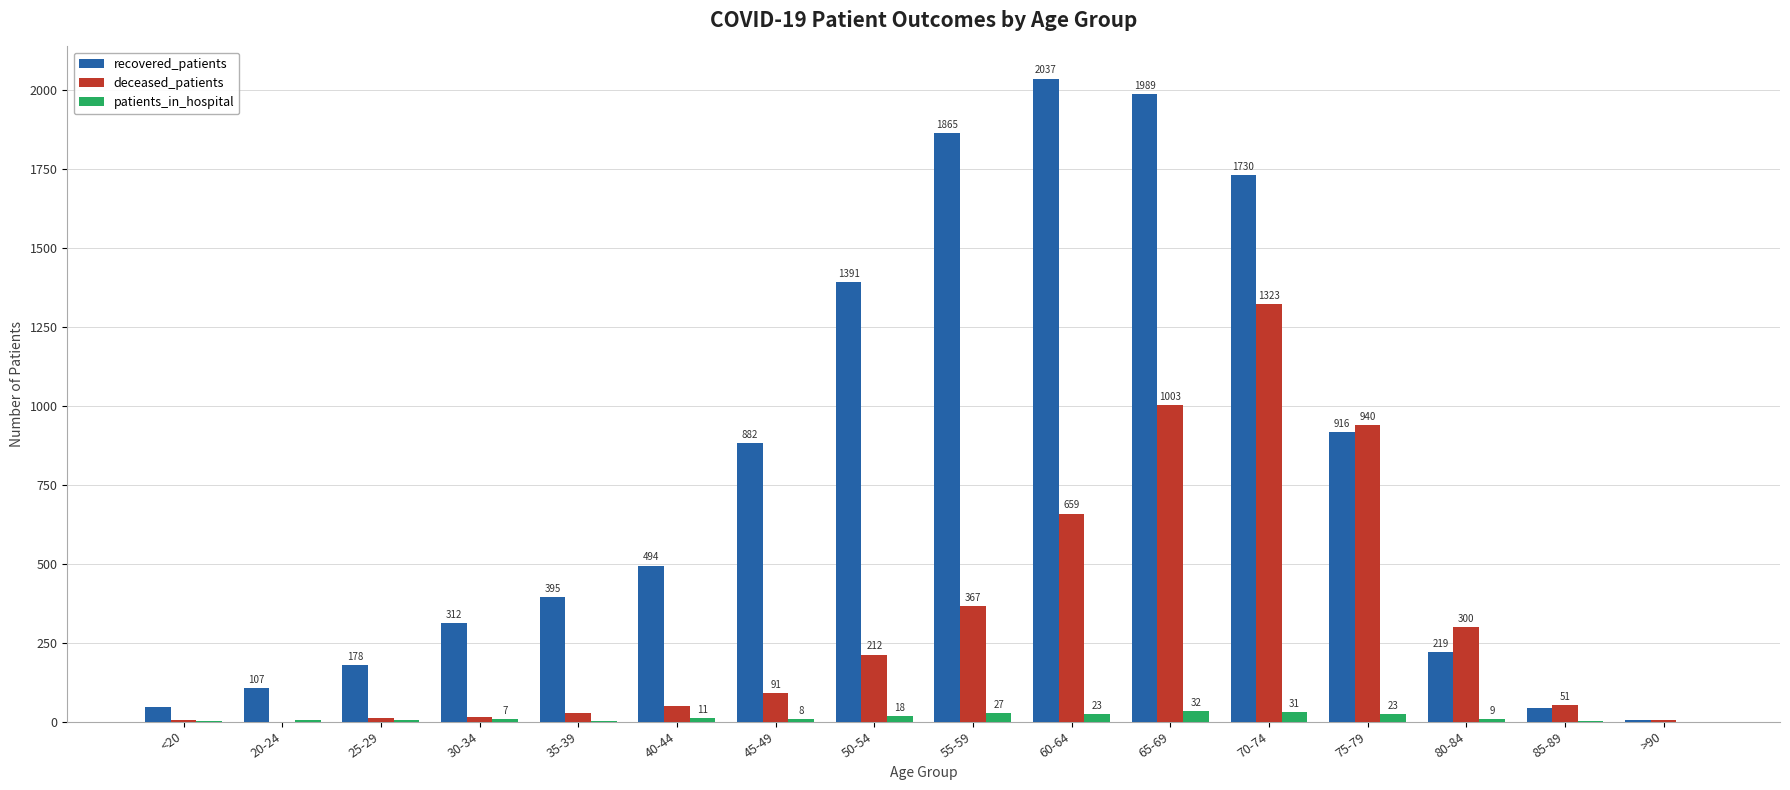

At which label is deceased_patients closest to 661?

60-64